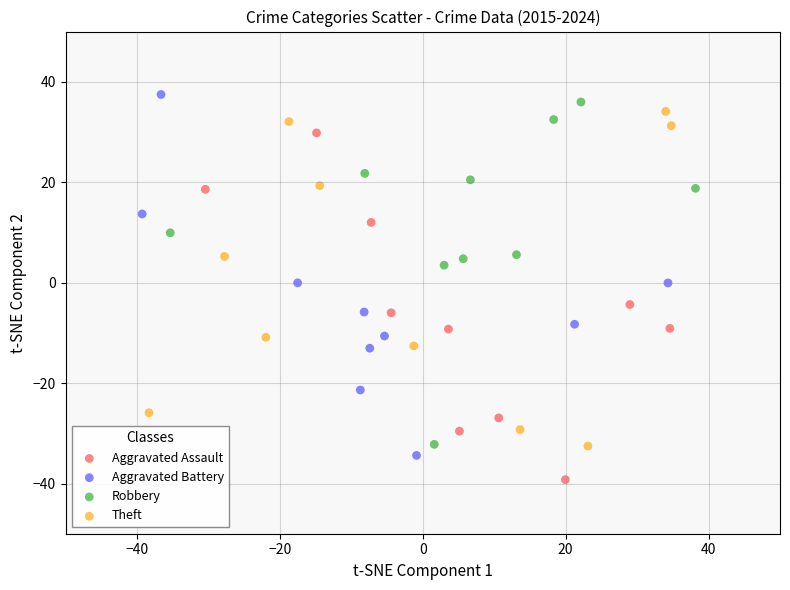

Which series contains the lowest Y value?

Aggravated Assault